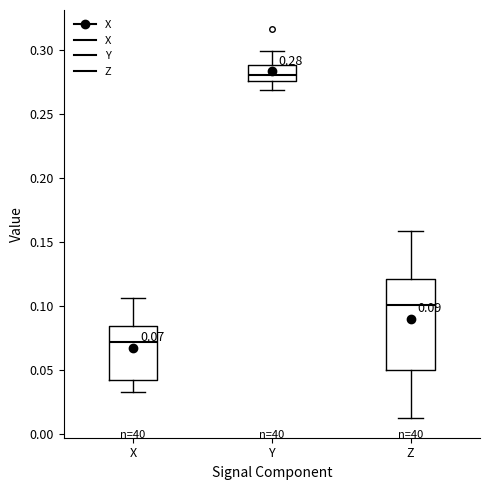

Which box has the highest median line?

Y